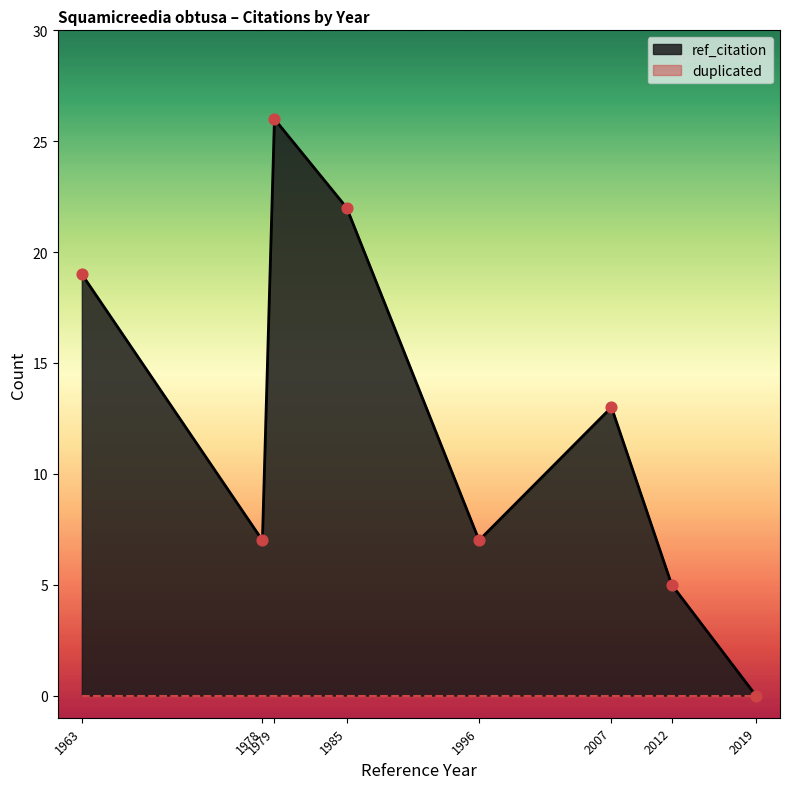

Which series has the largest total across all categories?

ref_citation